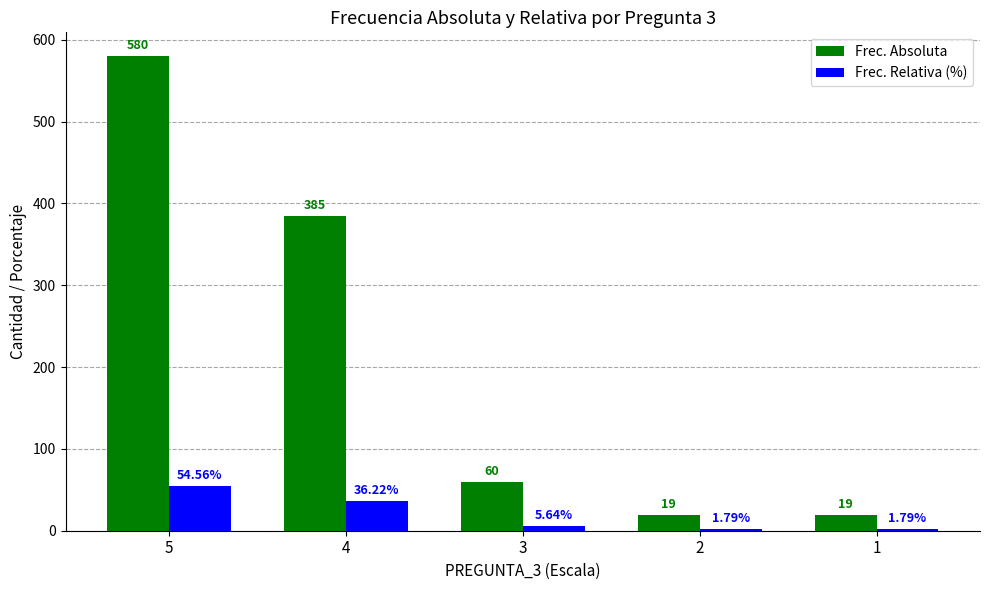

Between 3 and 2, which series saw the biggest shift?

Frec. Absoluta